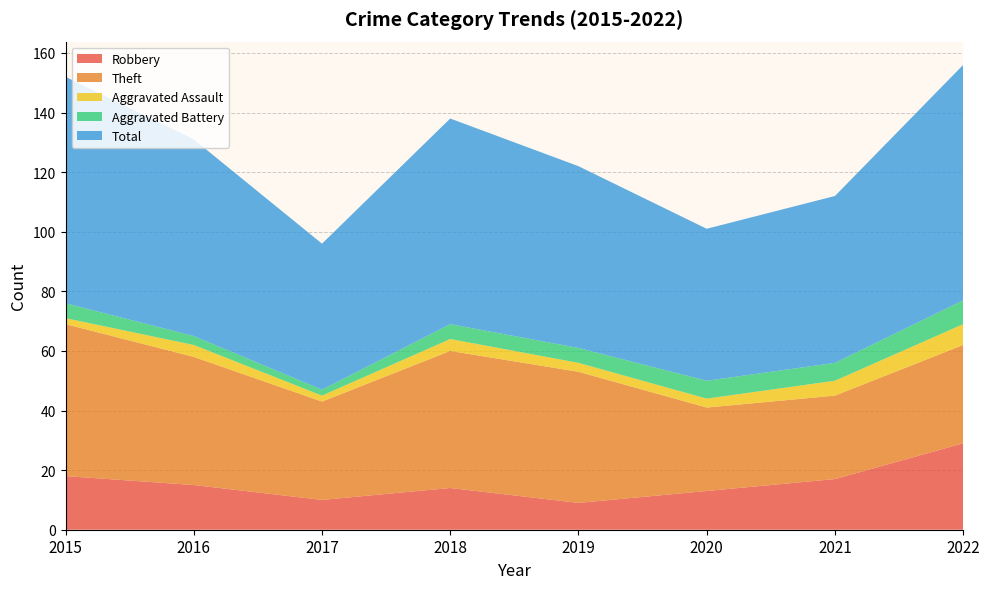

Reading left to right, list all the values displayed in this chart.

Robbery: 2015=18	2016=15	2017=10	2018=14	2019=9	2020=13	2021=17	2022=29
Theft: 2015=51	2016=43	2017=33	2018=46	2019=44	2020=28	2021=28	2022=33
Aggravated Assault: 2015=2	2016=4	2017=2	2018=4	2019=3	2020=3	2021=5	2022=7
Aggravated Battery: 2015=5	2016=3	2017=2	2018=5	2019=5	2020=6	2021=6	2022=8
Total: 2015=76	2016=66	2017=49	2018=69	2019=61	2020=51	2021=56	2022=79